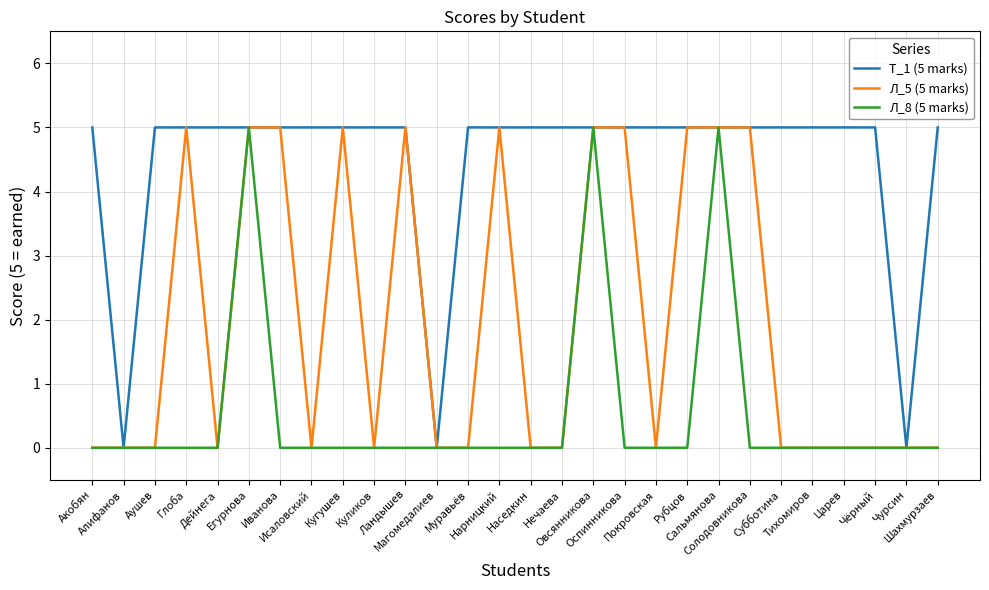

What is the greatest value displayed?

5